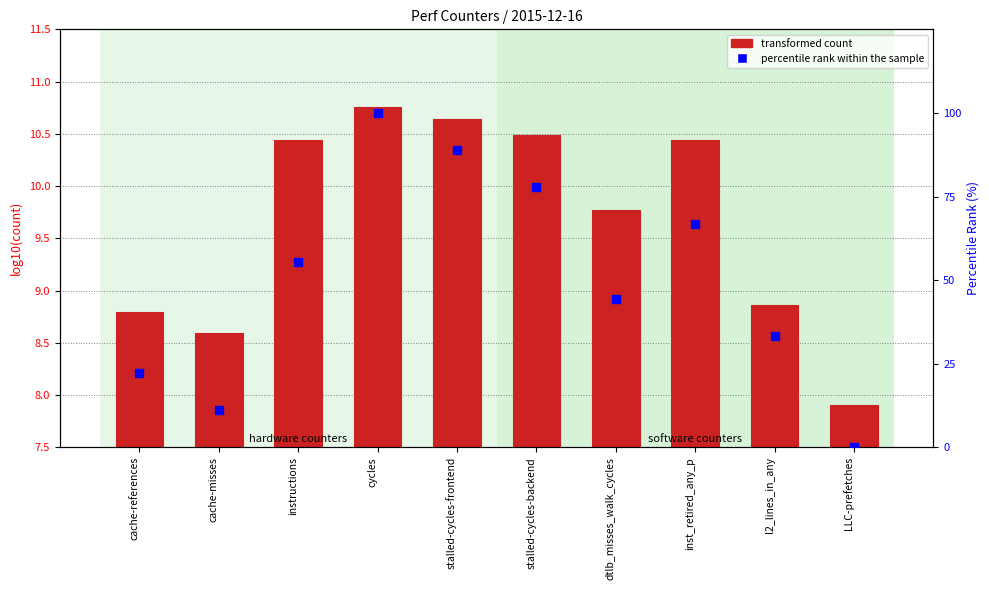

Which series contains the highest Y value?

percentile rank within the sample